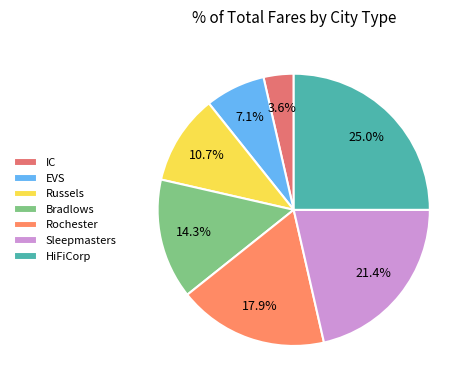

What percentage is the HiFiCorp slice, to the nearest percent?

25%